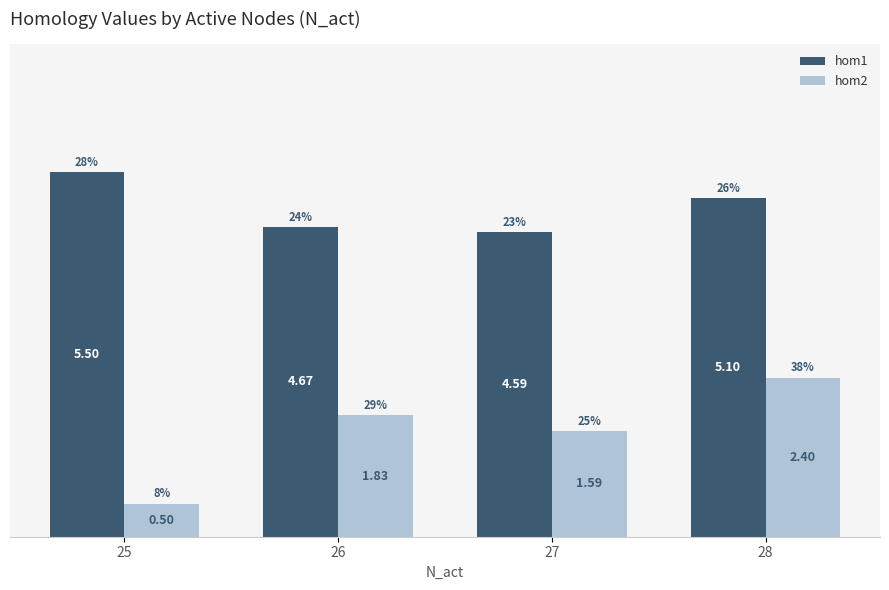

Rank the series by their maximum value, from lowest to highest.

hom2, hom1